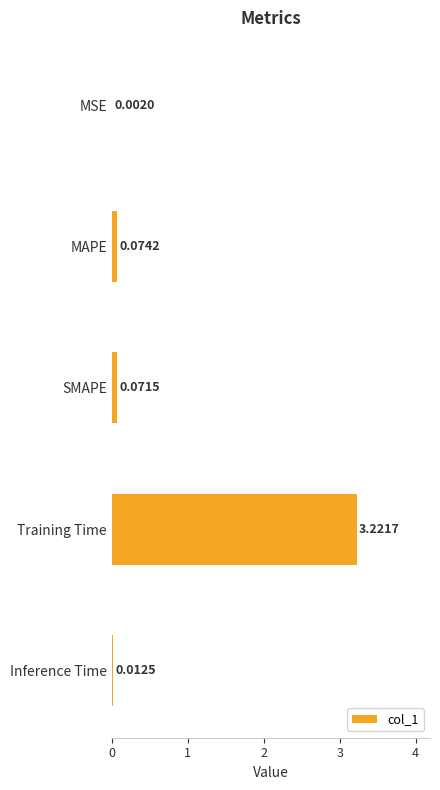

Which category has the highest value across all series?

Training Time